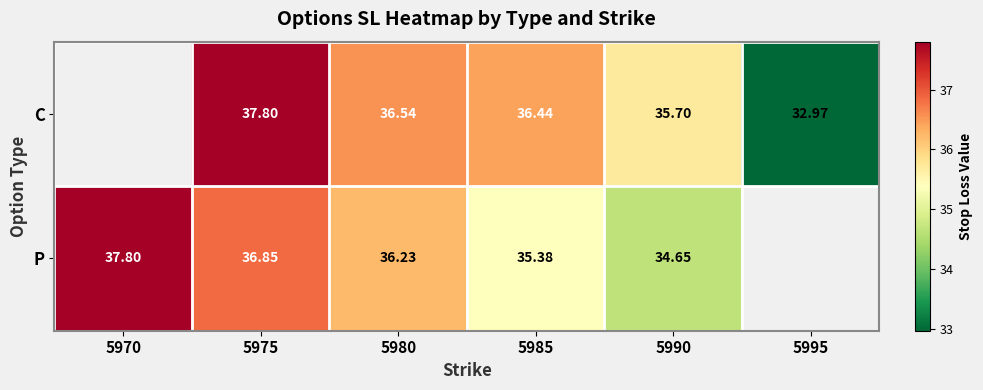

How many series are shown in this chart?

2